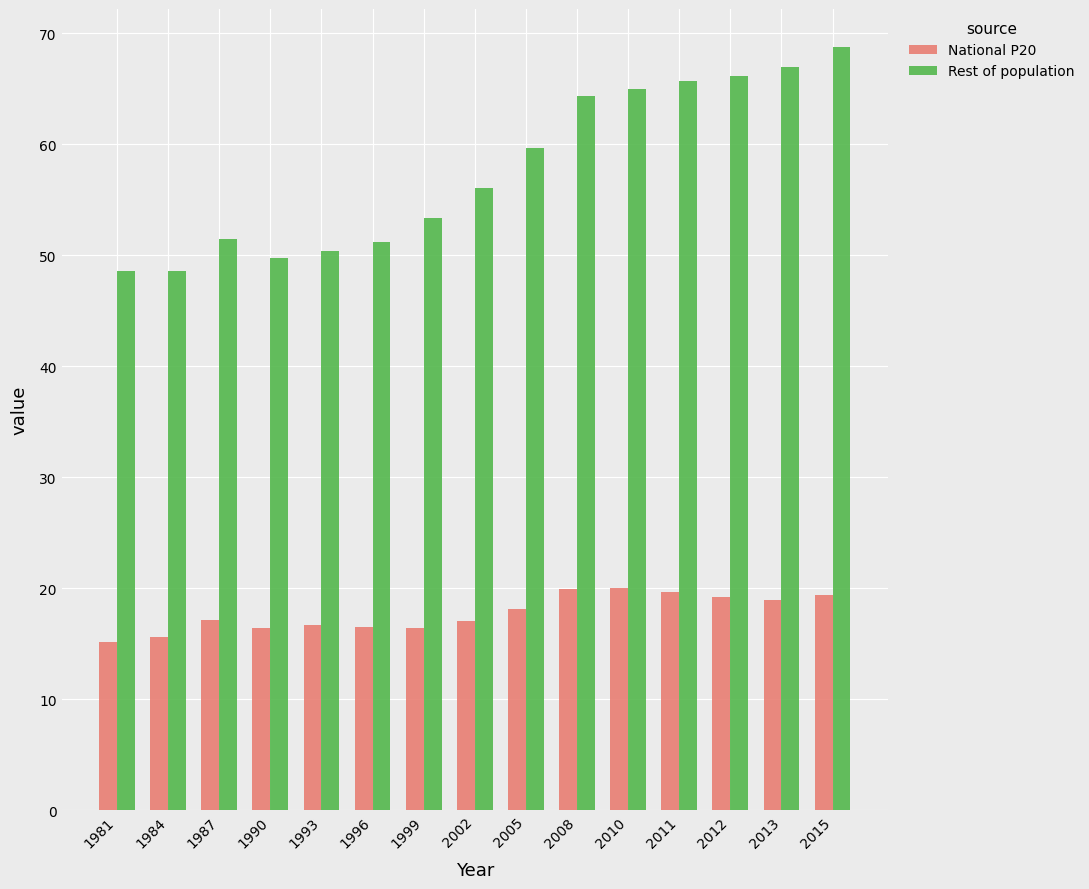

At 1987, list the series in order from smallest to largest.

National P20, Rest of population